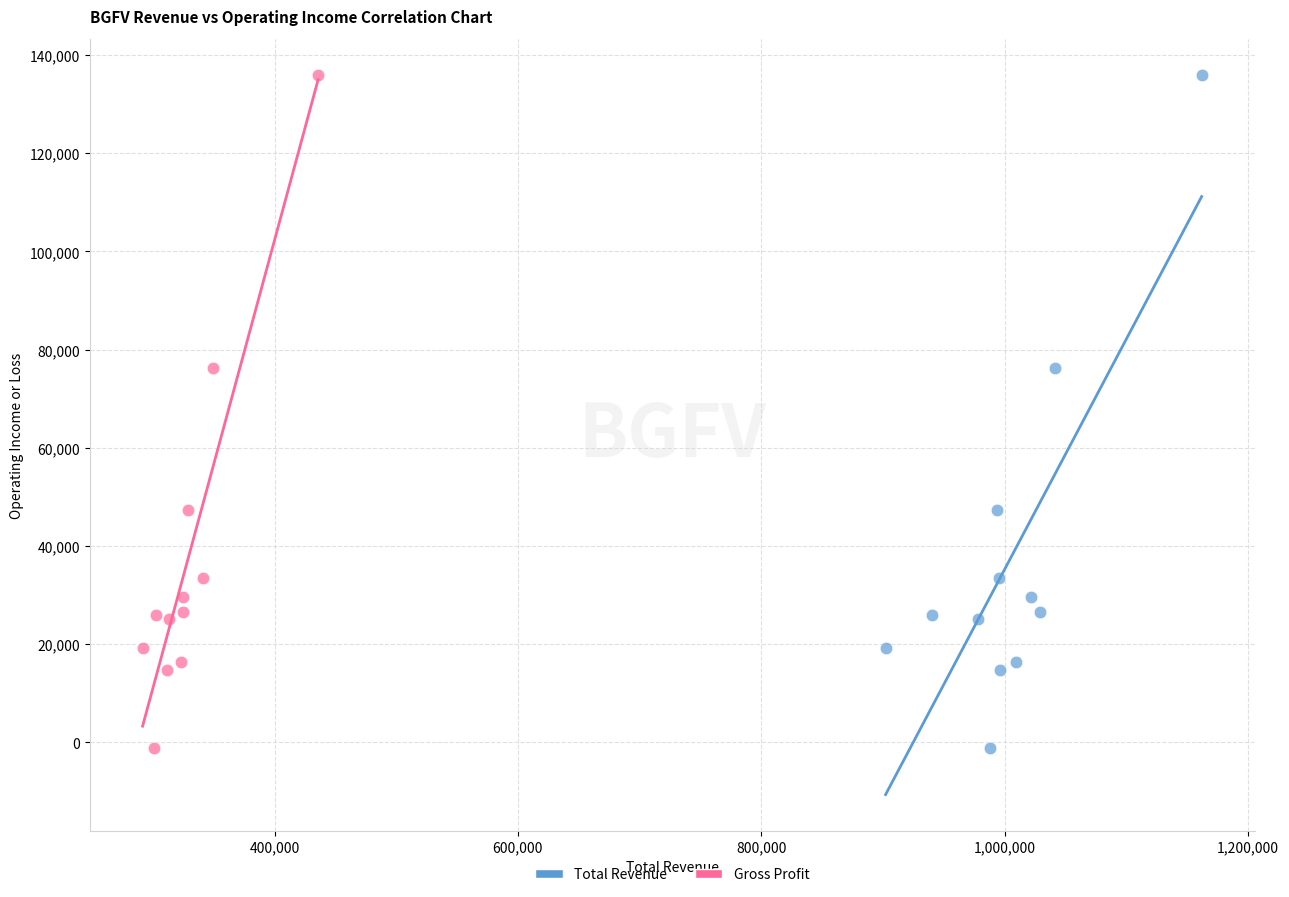

What are all the series names shown in the legend?

Total Revenue, Gross Profit